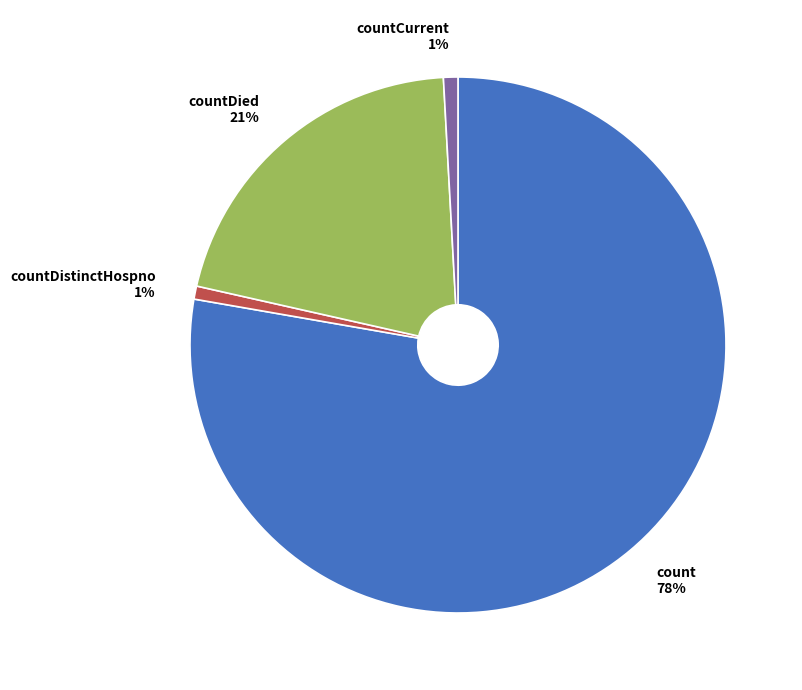

Which slice is the largest?

count 78%